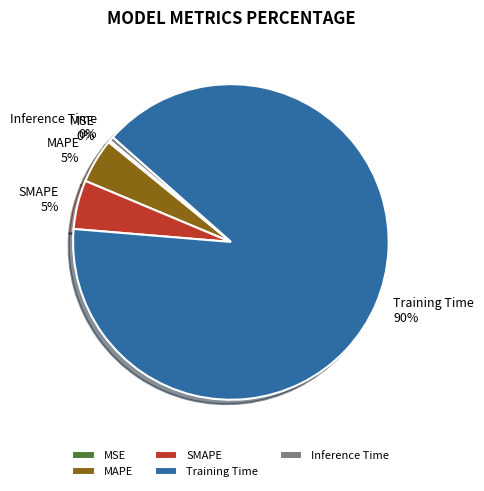

Which category has the biggest portion of the pie?

Training Time